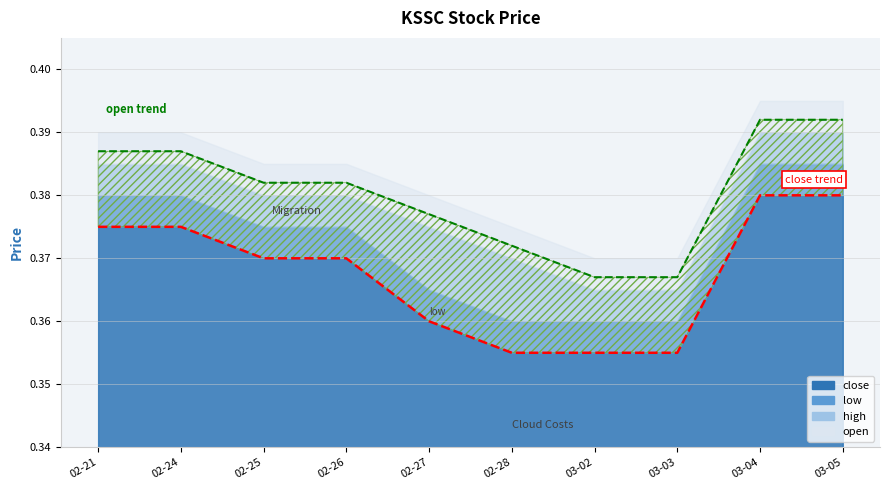

What is the sum of the close trend values at 02-28 and 03-04?

0.7